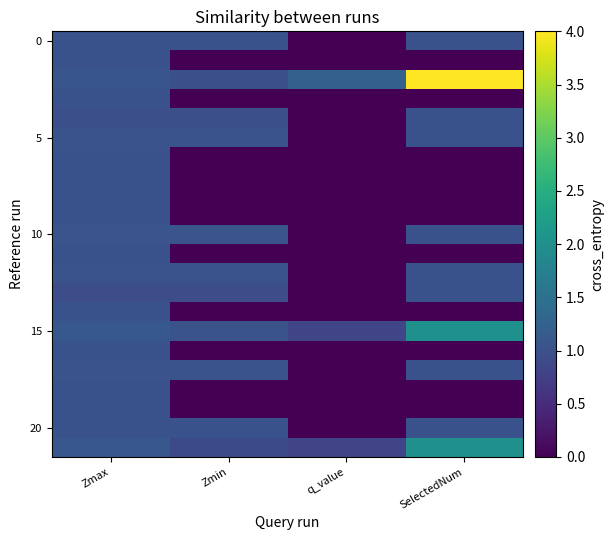

Between SelectedNum and Zmin, which is larger?

Zmin